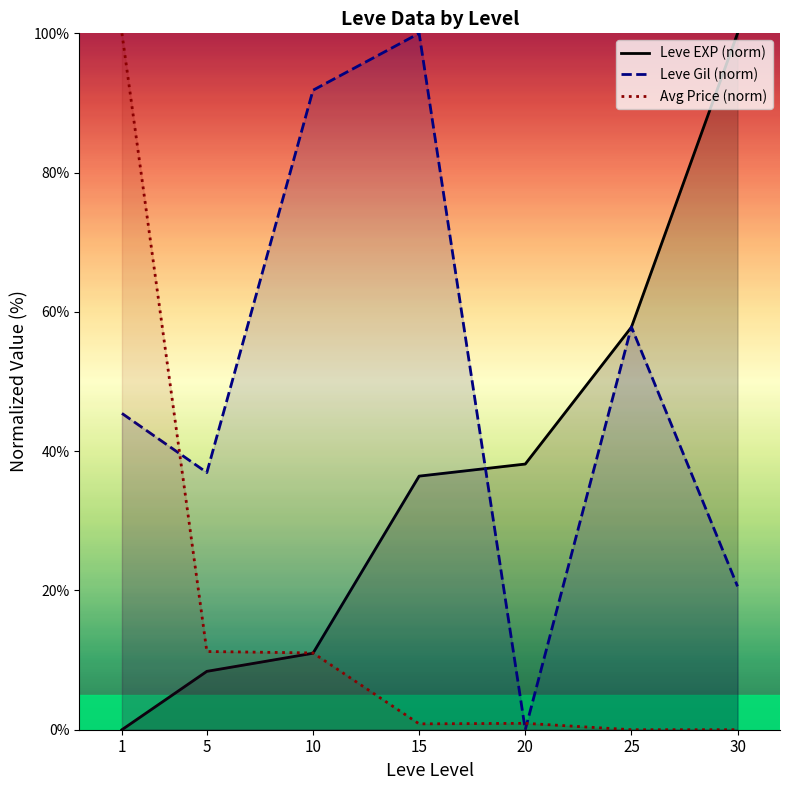

The value of Leve EXP (norm) at 30 is 100.0. True or false?

True